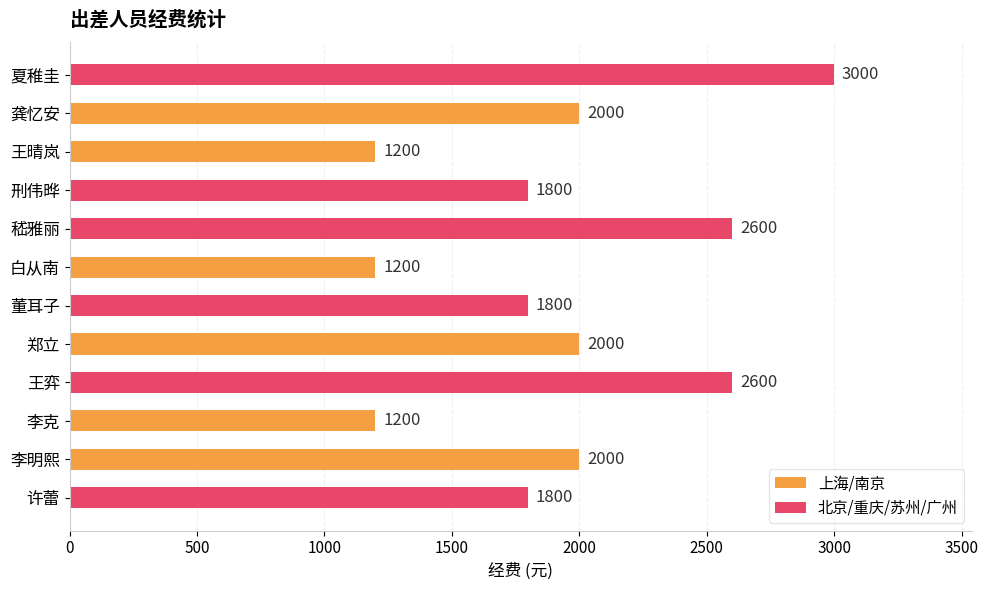

What is the smallest value displayed?

1200